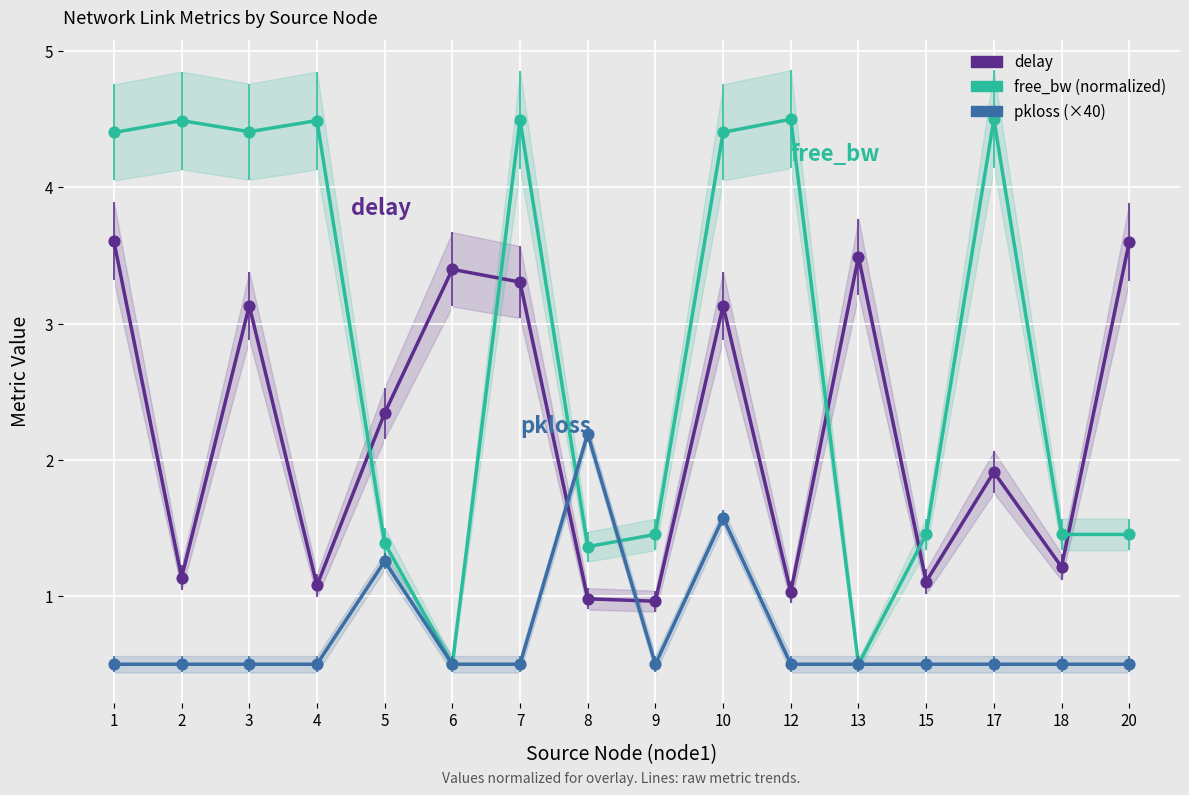

Which series reaches the minimum Y coordinate?

free_bw (normalized)